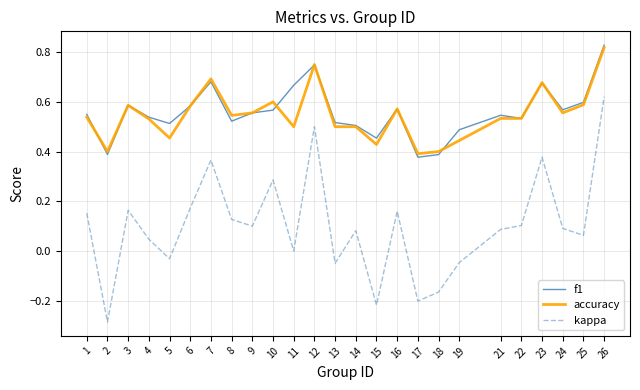

At which category is the sum across all series the highest?

26